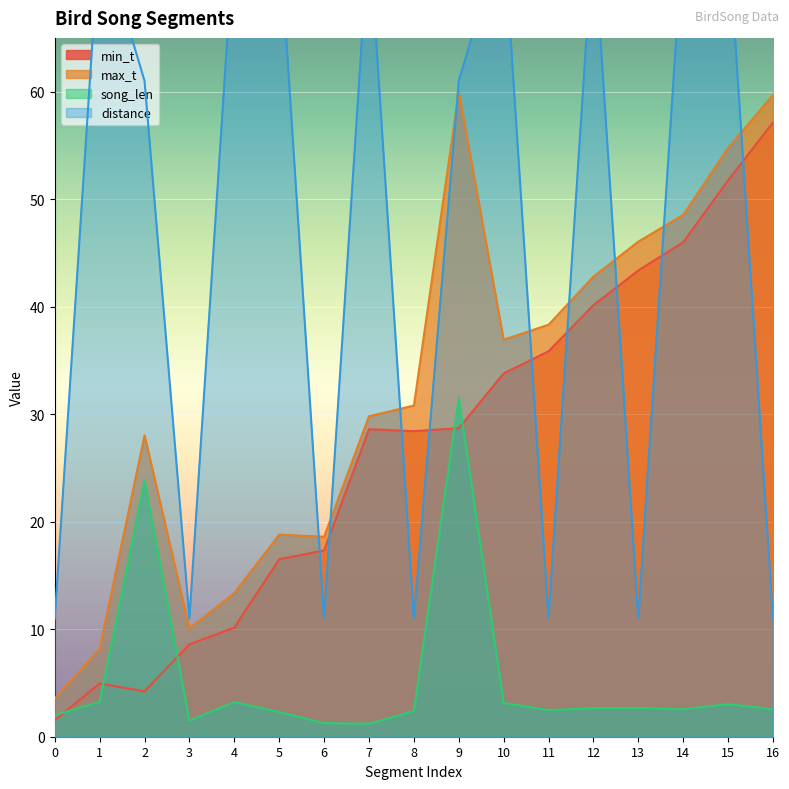

Rank the categories by distance value from lowest to highest.

0, 3, 6, 8, 11, 13, 16, 2, 9, 1, 4, 5, 7, 10, 12, 14, 15